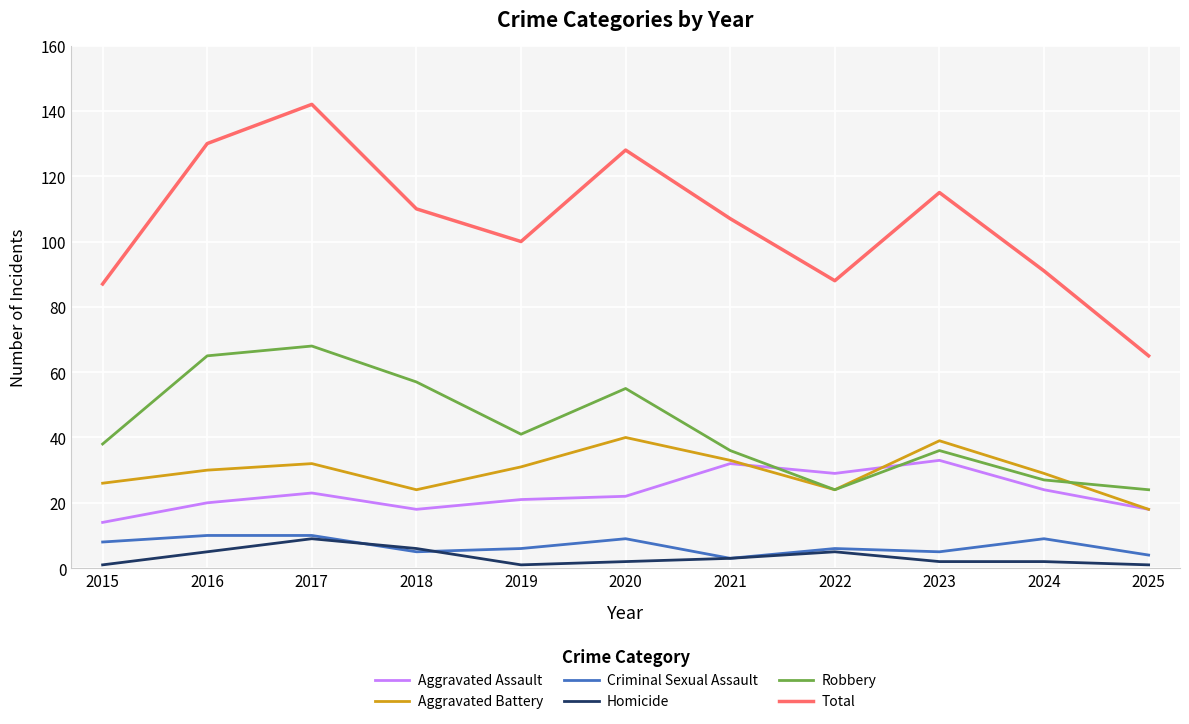

The Aggravated Assault series shows 29 at 2022. True or false?

True